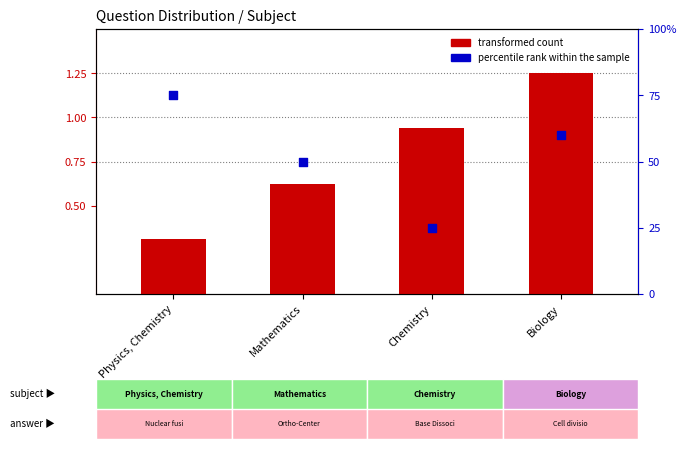

Which series reaches the minimum Y coordinate?

transformed count